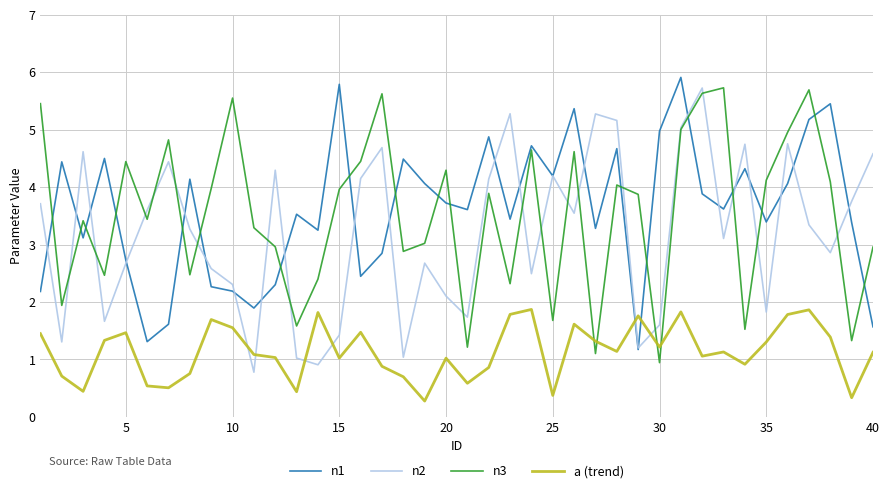

What is the highest value of the n1 series?

5.9